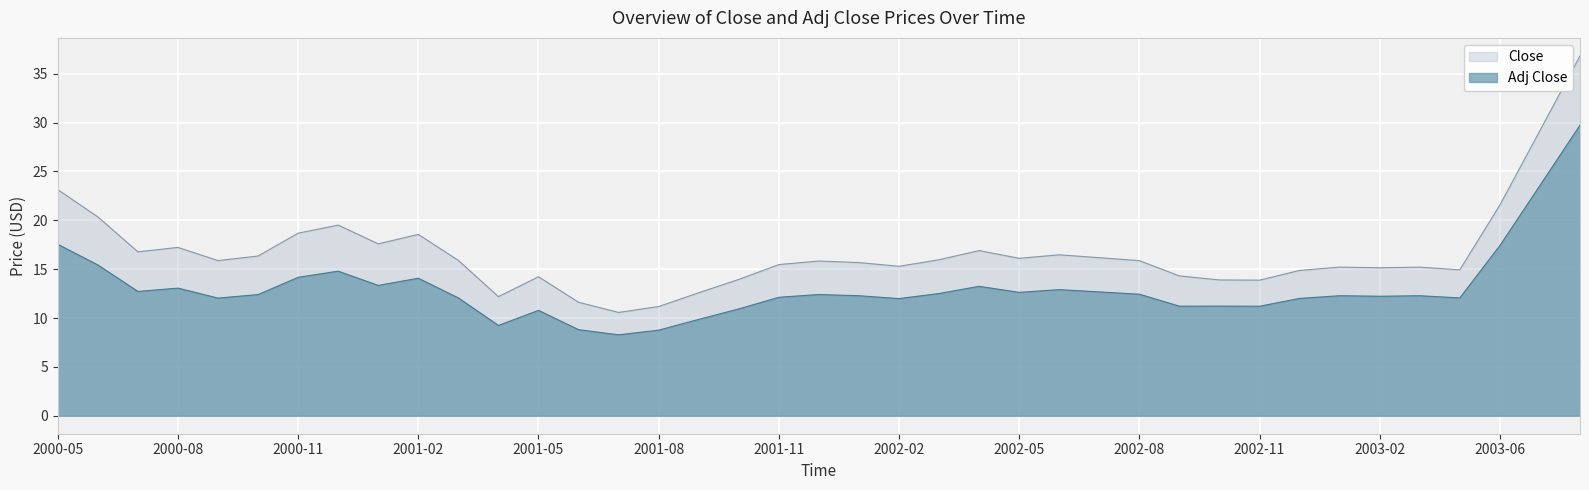

What are all the series names shown in the legend?

Close, Adj Close